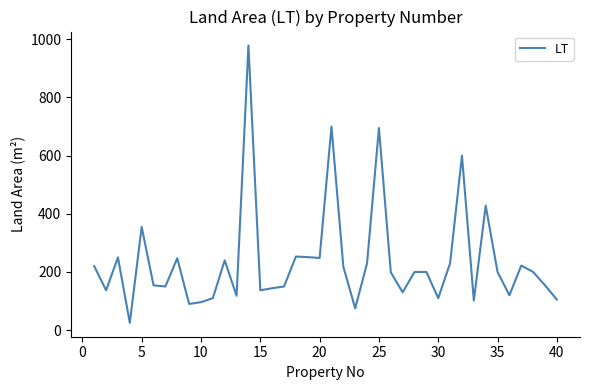

What is the minimum value shown in the chart?

25